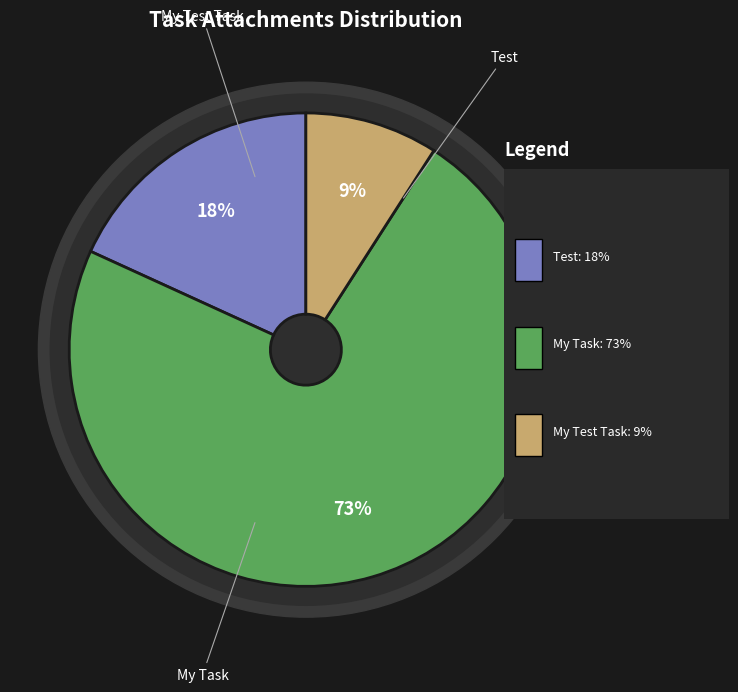

To the nearest percent, what is the average slice percentage?

33%